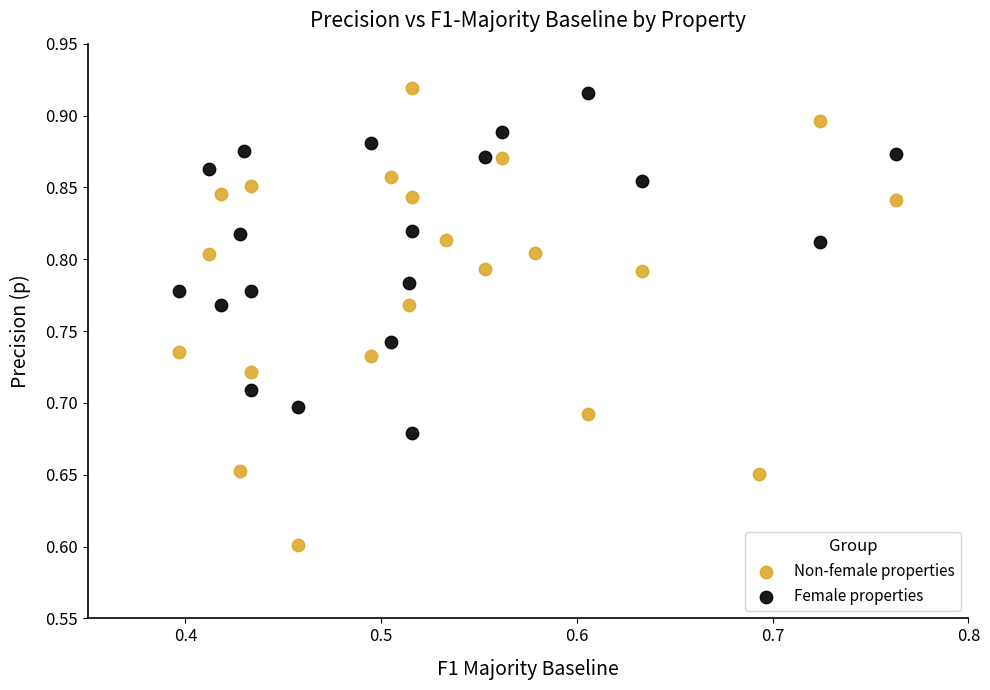

Which series has the largest Y range (max minus min)?

Non-female properties